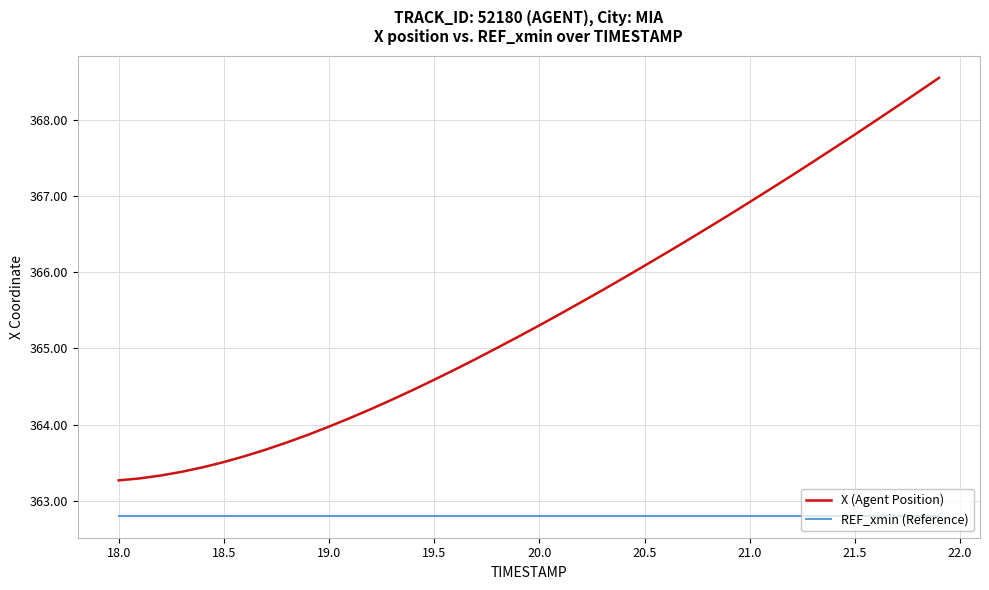

True or false: REF_xmin (Reference) and X (Agent Position) intersect in this chart.

False